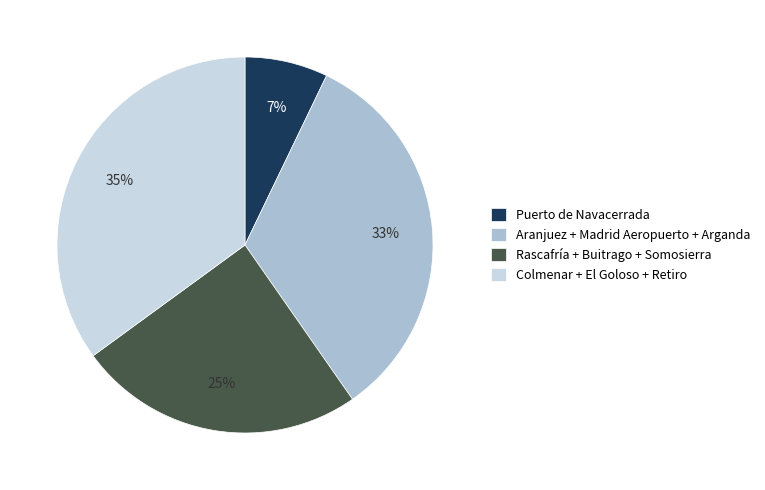

To the nearest percent, what is the average slice percentage?

25%